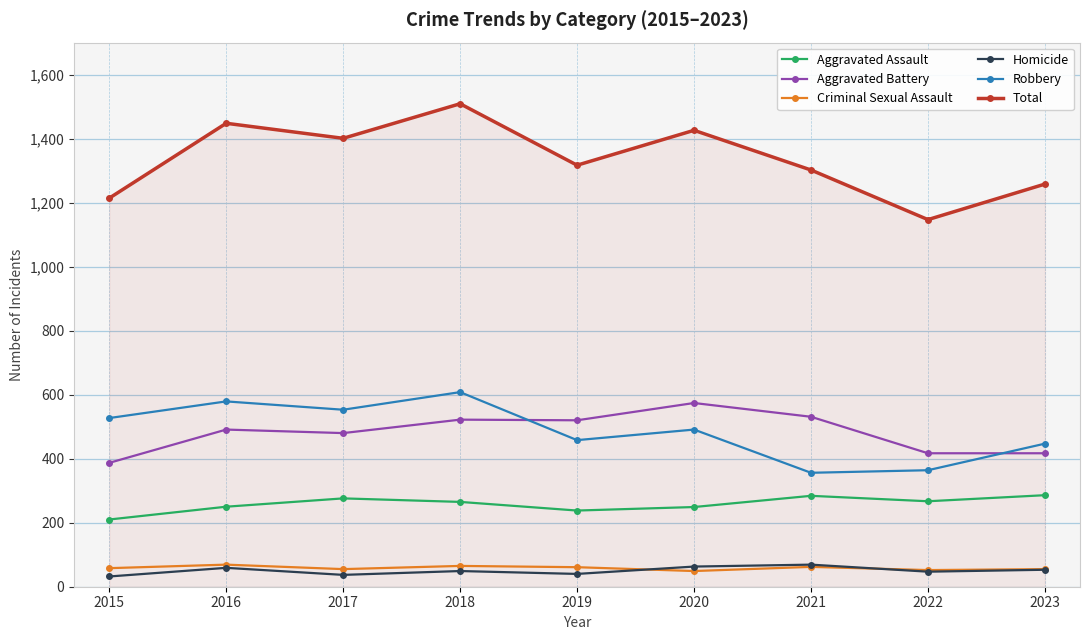

What is the total value across all series at 2016?

2896